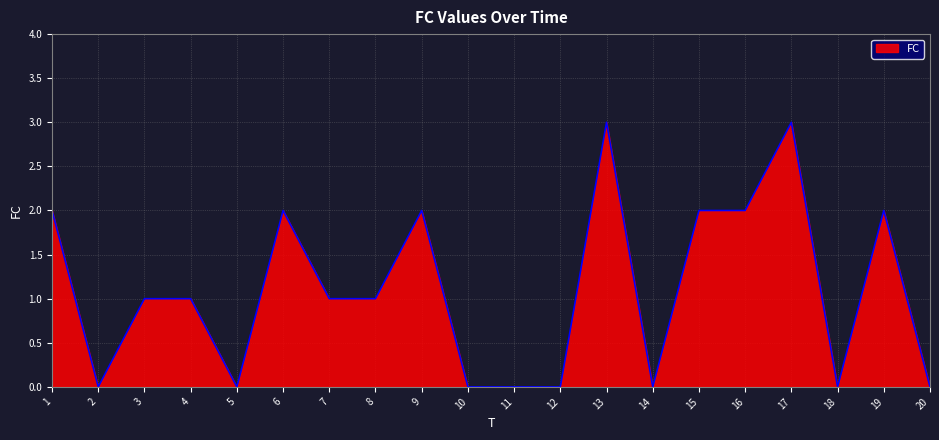

True or false: the data has more than 1 interior local peaks.

True